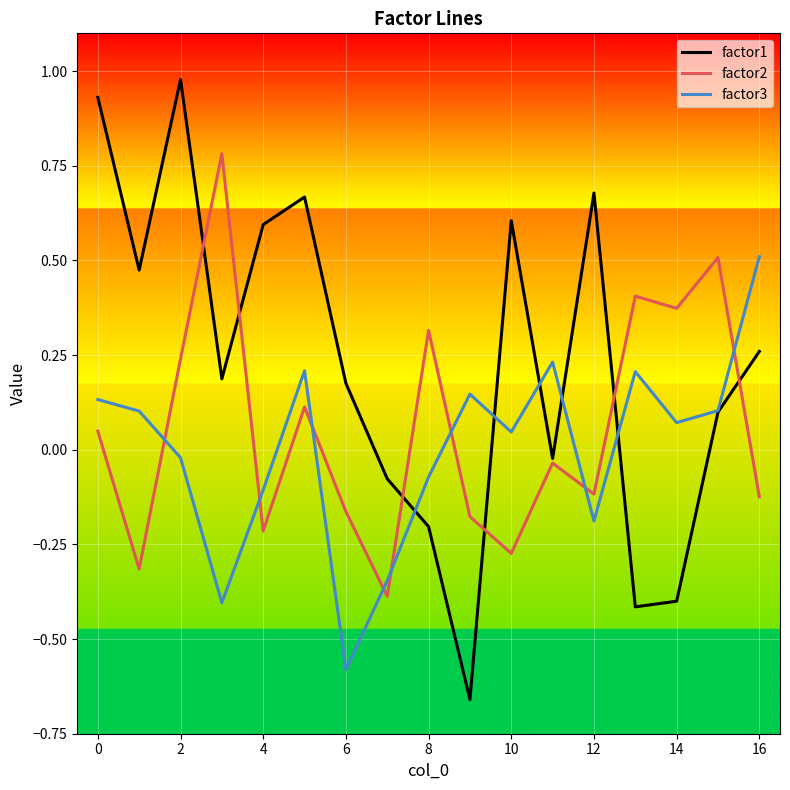

Which series has the largest total across all categories?

factor1